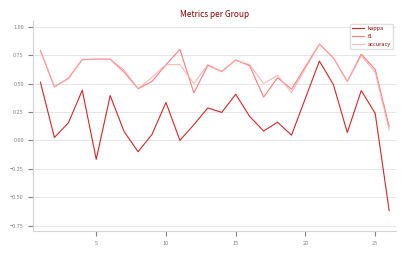

What is the smallest value displayed?

-0.6